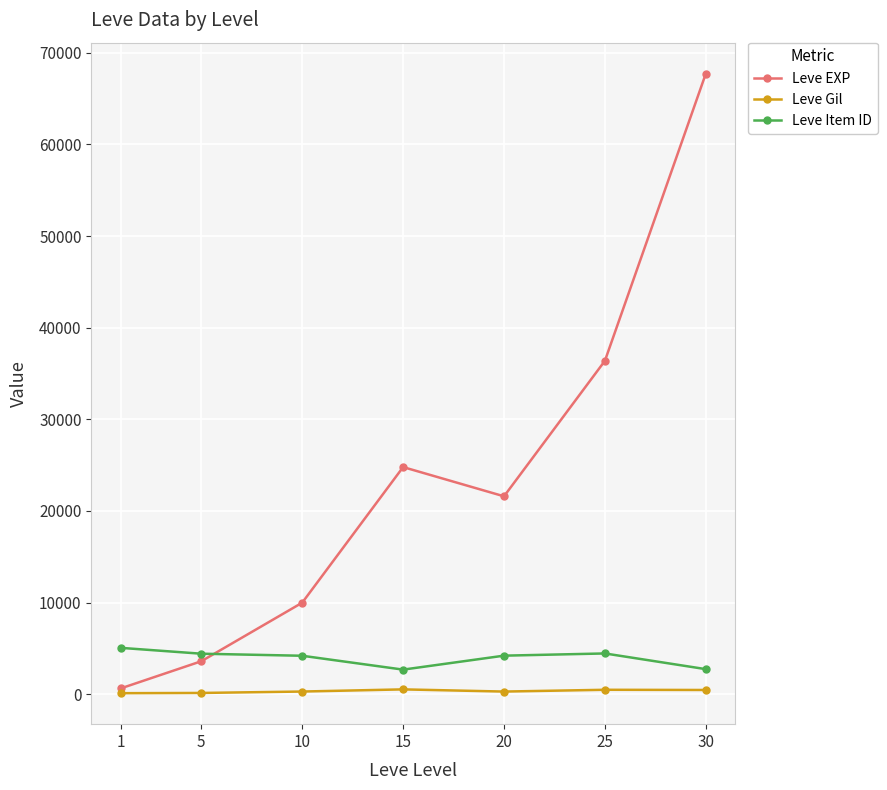

True or false: Leve Gil has more than 0 interior local peaks.

True